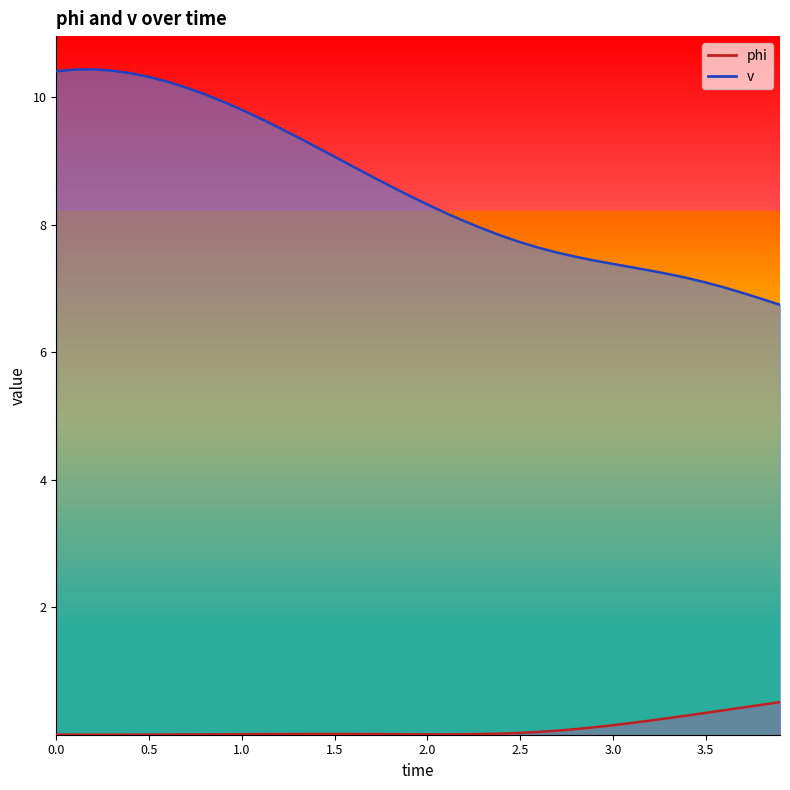

Which series has the largest total across all categories?

v